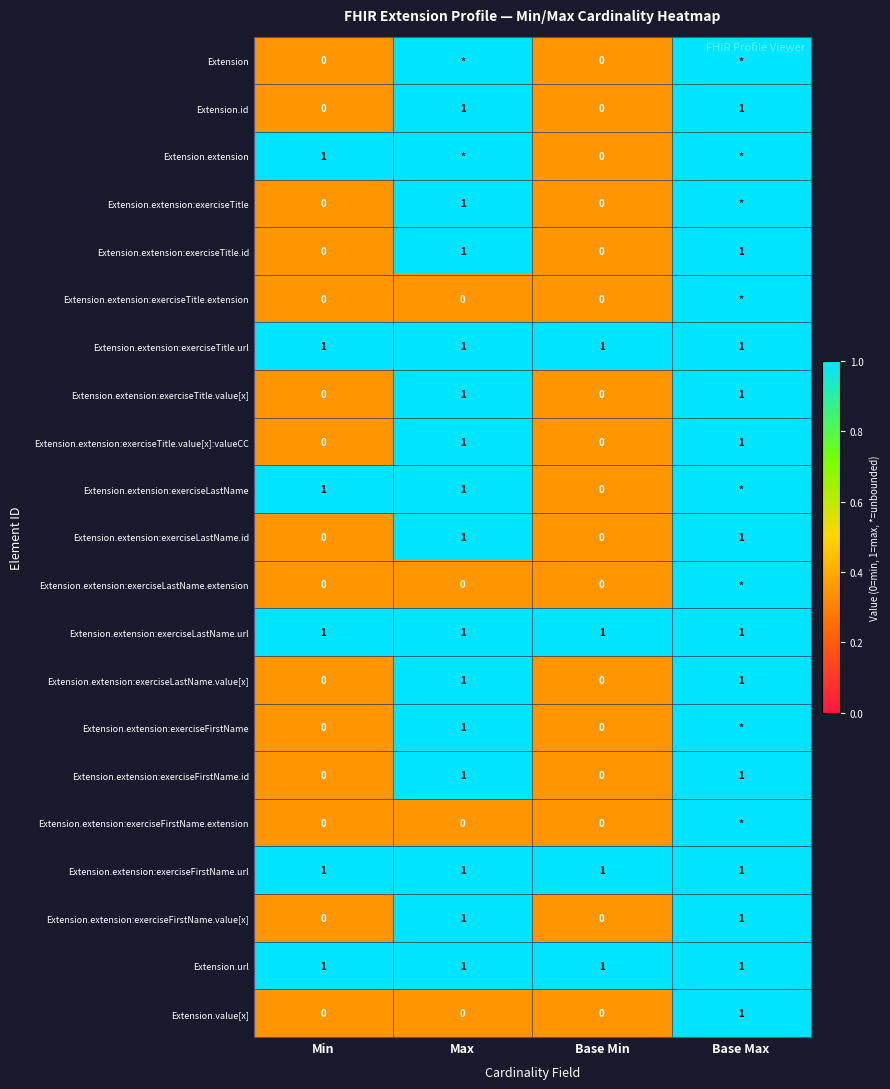

What is the sum of all Extension.extension:exerciseLastName.url values?

4